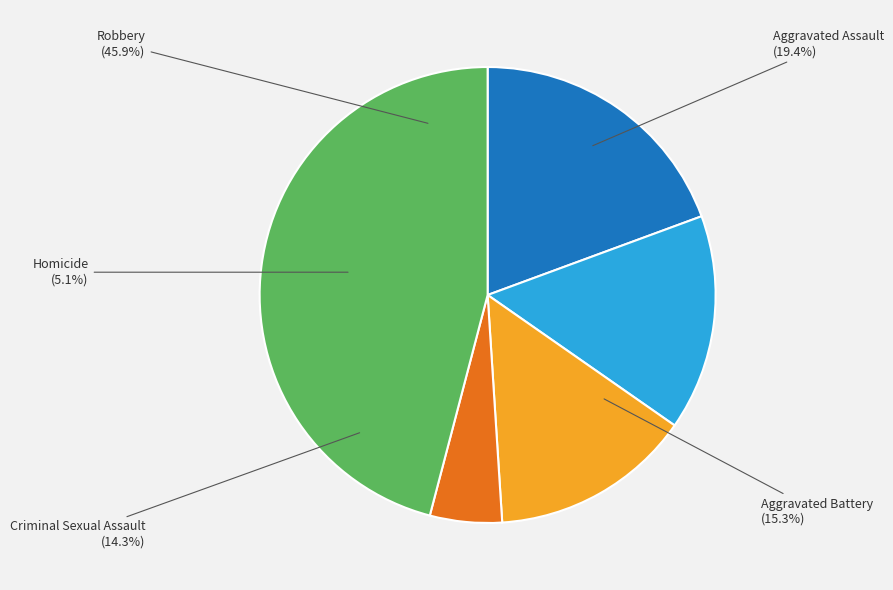

Is the sum of Criminal Sexual Assault and Aggravated Assault greater than half?

No